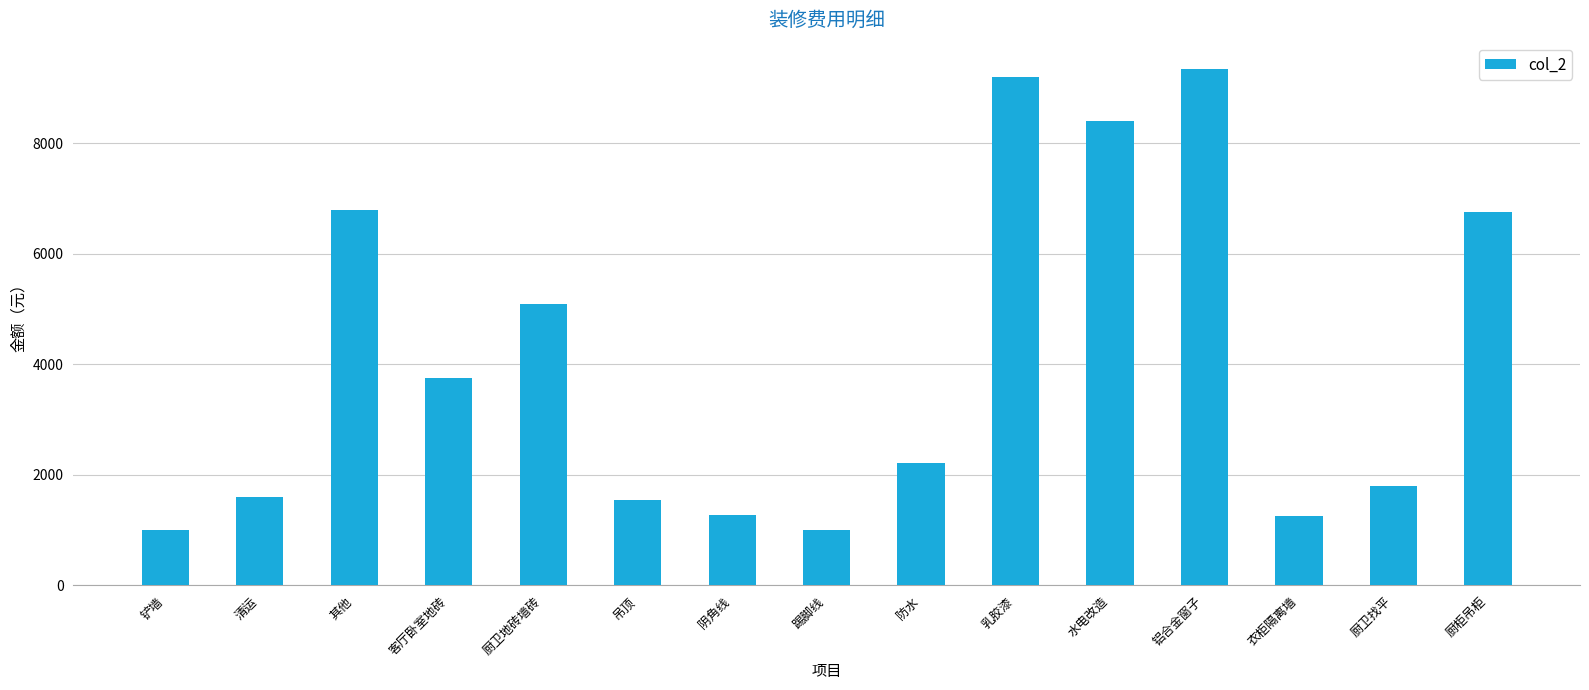

What is the approximate value at 厨柜吊柜?

6750